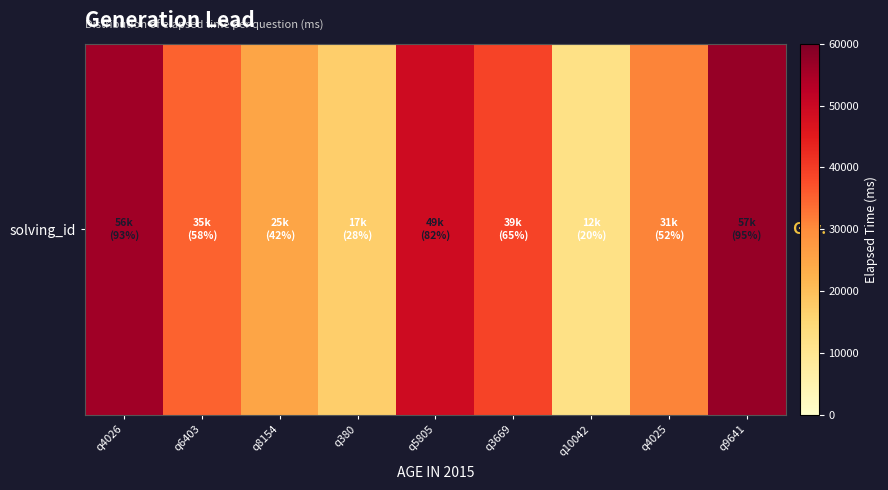

Is it true that the value at q380 is 26764?

False